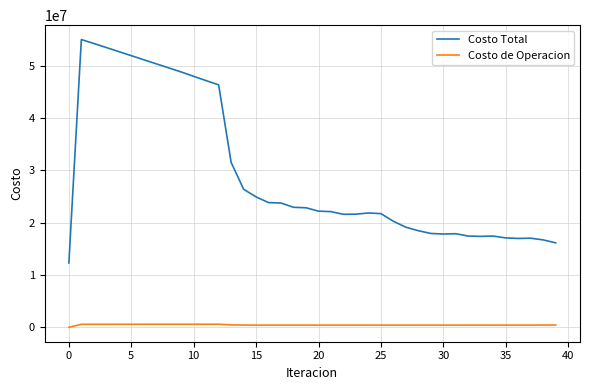

True or false: Costo de Operacion and Costo Total cross at least once.

False